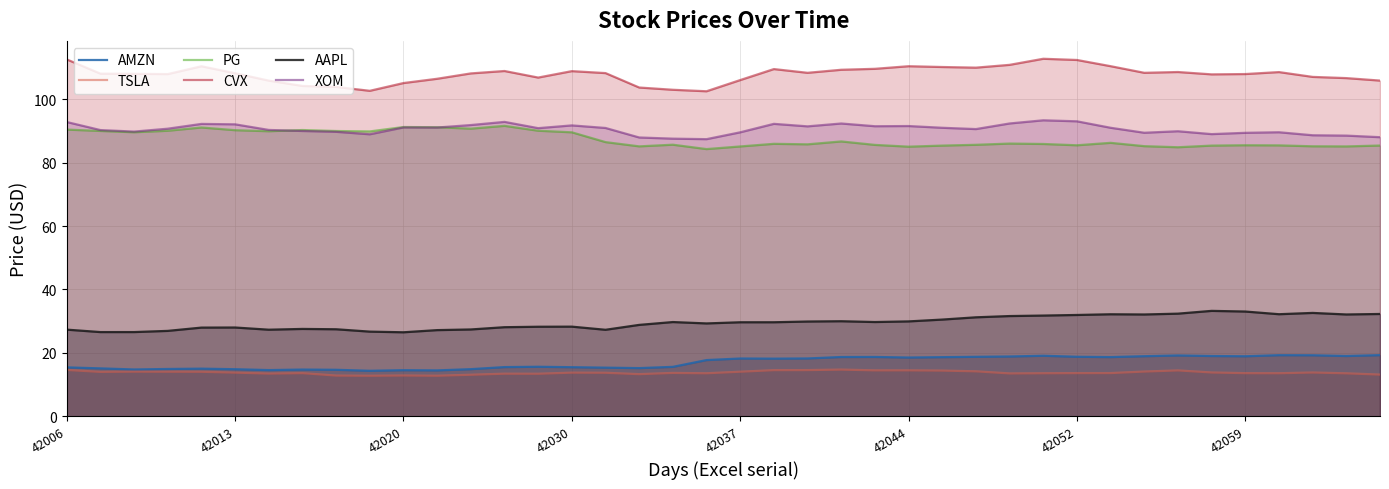

What are all the series names shown in the legend?

AMZN, TSLA, PG, CVX, AAPL, XOM